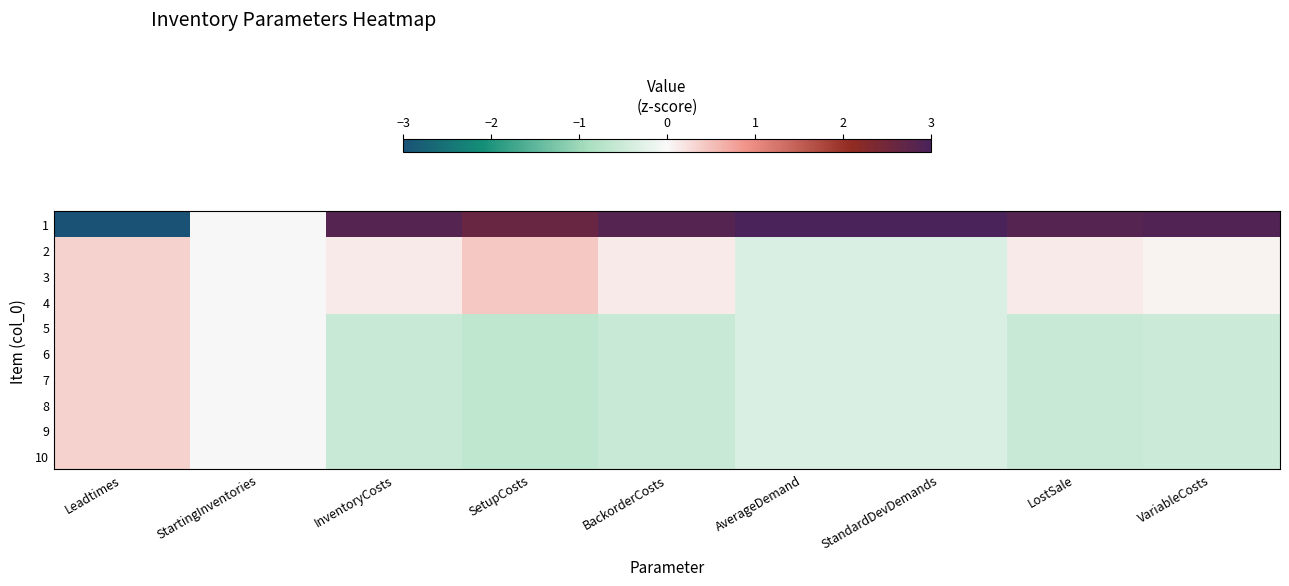

Reading left to right, what are all the values shown in this chart?

1: Leadtimes=-3.0	StartingInventories=0.0	InventoryCosts=2.9	SetupCosts=2.6	BackorderCosts=2.9	AverageDemand=3.0	StandardDevDemands=3.0	LostSale=2.9	VariableCosts=2.9
2: Leadtimes=0.3	StartingInventories=0.0	InventoryCosts=0.1	SetupCosts=0.4	BackorderCosts=0.1	AverageDemand=-0.3	StandardDevDemands=-0.3	LostSale=0.1	VariableCosts=0.1
3: Leadtimes=0.3	StartingInventories=0.0	InventoryCosts=0.1	SetupCosts=0.4	BackorderCosts=0.1	AverageDemand=-0.3	StandardDevDemands=-0.3	LostSale=0.1	VariableCosts=0.1
4: Leadtimes=0.3	StartingInventories=0.0	InventoryCosts=0.1	SetupCosts=0.4	BackorderCosts=0.1	AverageDemand=-0.3	StandardDevDemands=-0.3	LostSale=0.1	VariableCosts=0.1
5: Leadtimes=0.3	StartingInventories=0.0	InventoryCosts=-0.5	SetupCosts=-0.7	BackorderCosts=-0.5	AverageDemand=-0.3	StandardDevDemands=-0.3	LostSale=-0.5	VariableCosts=-0.5
6: Leadtimes=0.3	StartingInventories=0.0	InventoryCosts=-0.5	SetupCosts=-0.7	BackorderCosts=-0.5	AverageDemand=-0.3	StandardDevDemands=-0.3	LostSale=-0.5	VariableCosts=-0.5
7: Leadtimes=0.3	StartingInventories=0.0	InventoryCosts=-0.5	SetupCosts=-0.7	BackorderCosts=-0.5	AverageDemand=-0.3	StandardDevDemands=-0.3	LostSale=-0.5	VariableCosts=-0.5
8: Leadtimes=0.3	StartingInventories=0.0	InventoryCosts=-0.5	SetupCosts=-0.7	BackorderCosts=-0.5	AverageDemand=-0.3	StandardDevDemands=-0.3	LostSale=-0.5	VariableCosts=-0.5
9: Leadtimes=0.3	StartingInventories=0.0	InventoryCosts=-0.5	SetupCosts=-0.7	BackorderCosts=-0.5	AverageDemand=-0.3	StandardDevDemands=-0.3	LostSale=-0.5	VariableCosts=-0.5
10: Leadtimes=0.3	StartingInventories=0.0	InventoryCosts=-0.5	SetupCosts=-0.7	BackorderCosts=-0.5	AverageDemand=-0.3	StandardDevDemands=-0.3	LostSale=-0.5	VariableCosts=-0.5